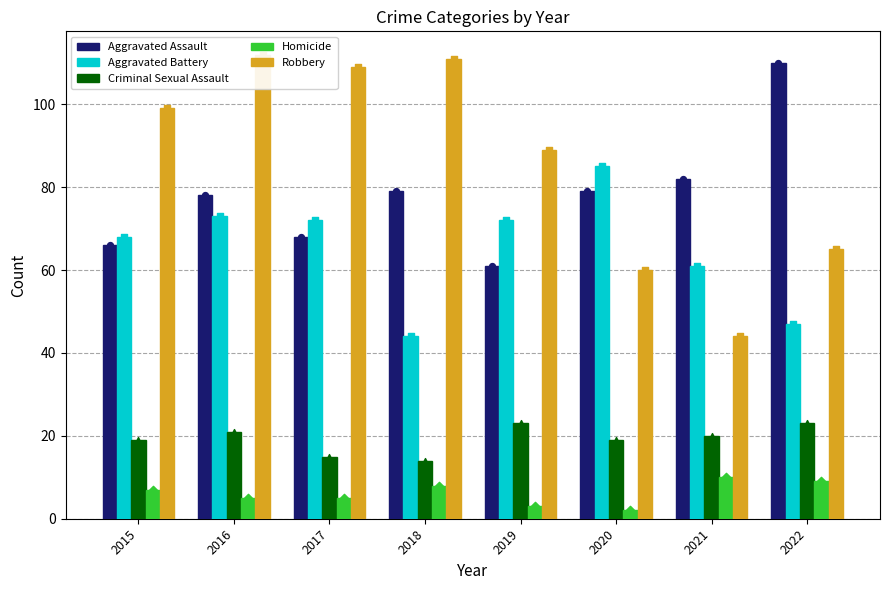

Which series has the widest spread of Y values?

Robbery